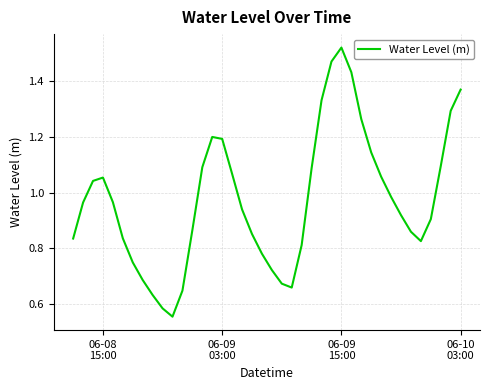

Does the chart display data point markers on the line(s)?

No